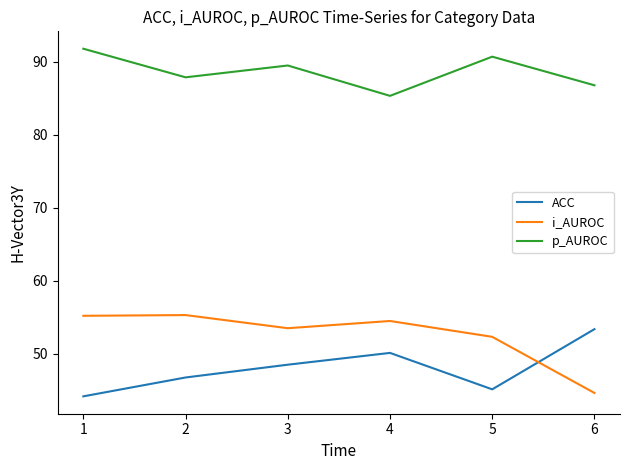

At which label is i_AUROC closest to 49?

5